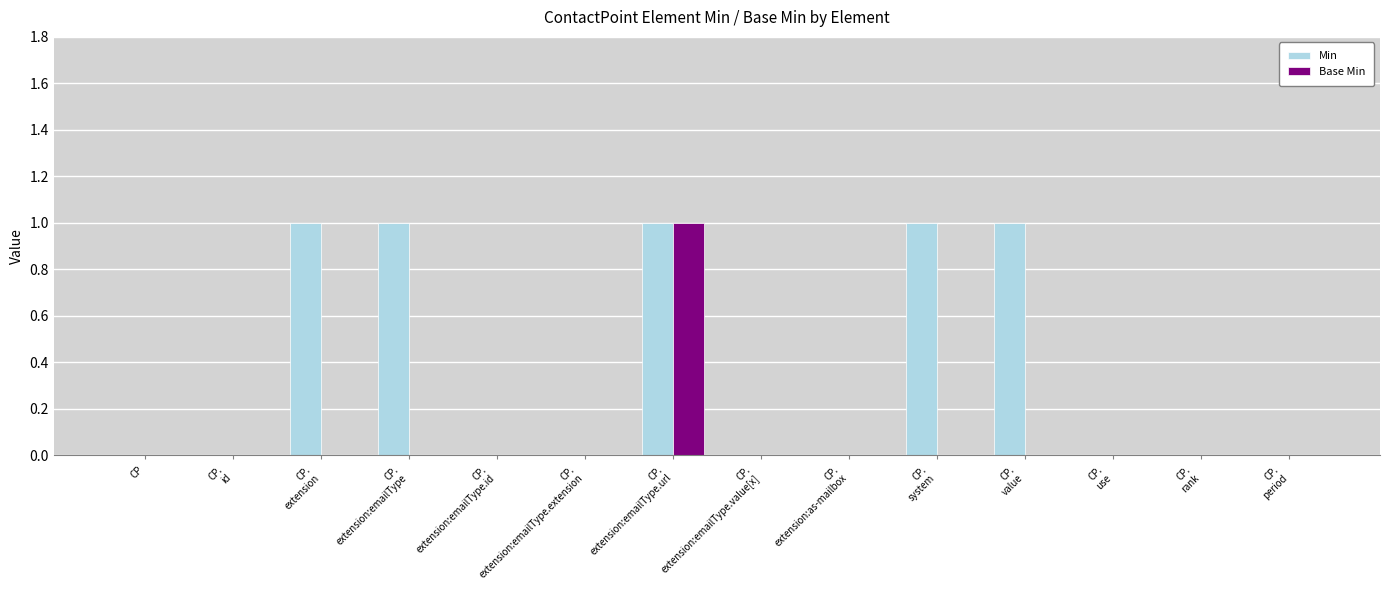

Which series has the largest total across all categories?

Min